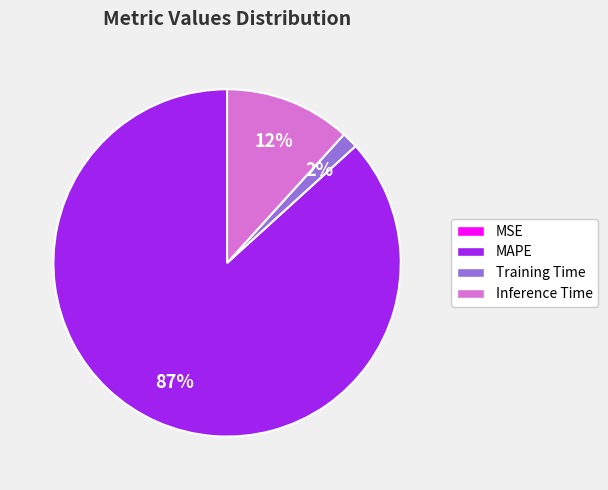

Which category has the biggest portion of the pie?

MAPE